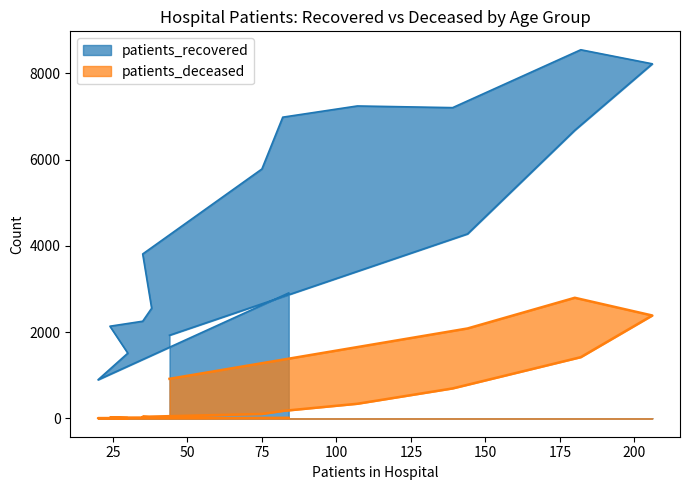

Read the patients_recovered value at 80 - 84.

6683